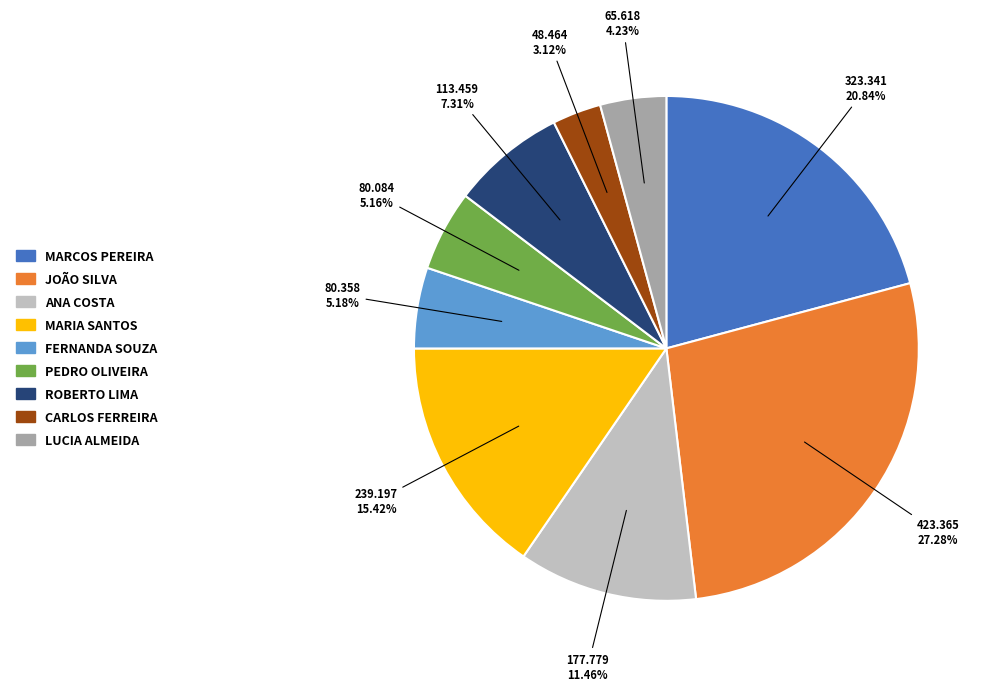

Does any single category account for the majority?

No